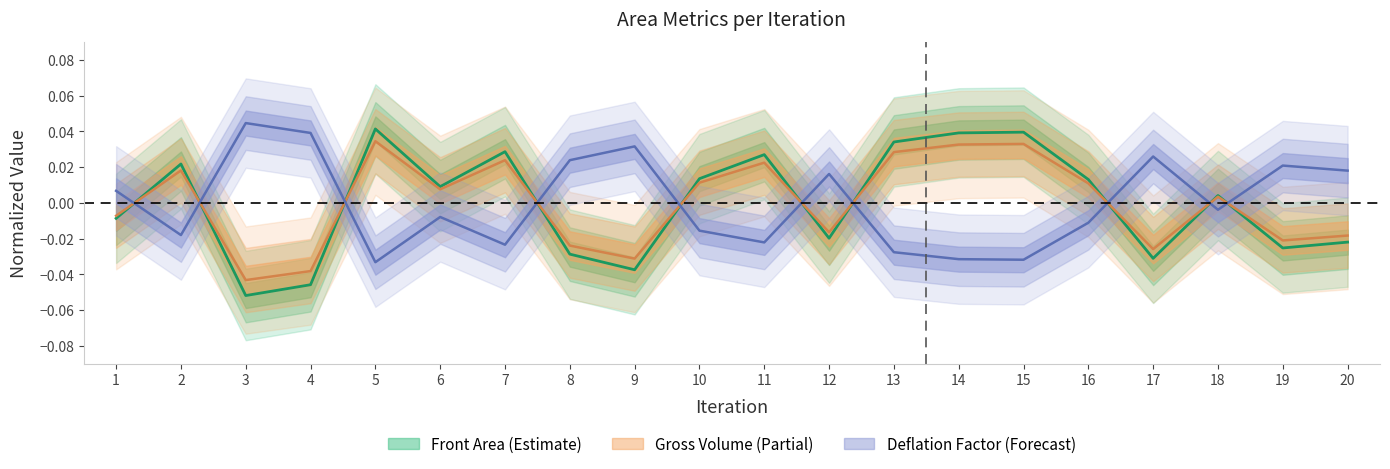

Rank the series by their maximum value, from lowest to highest.

Gross Volume, Front Area, Deflation Factor